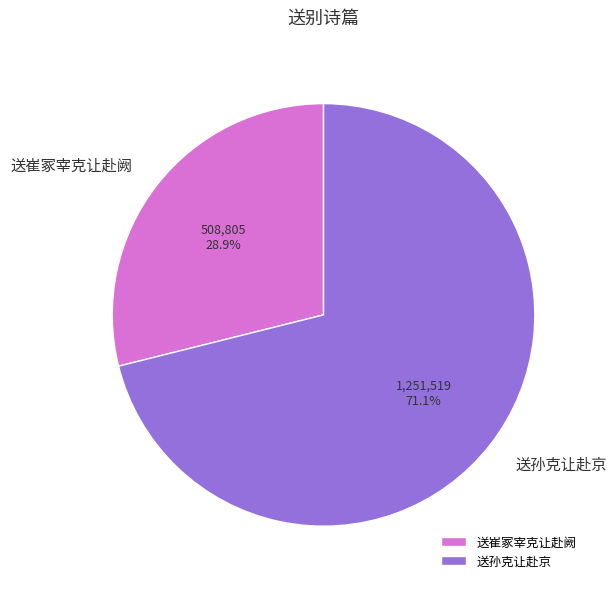

Which category has the biggest portion of the pie?

送孙克让赴京